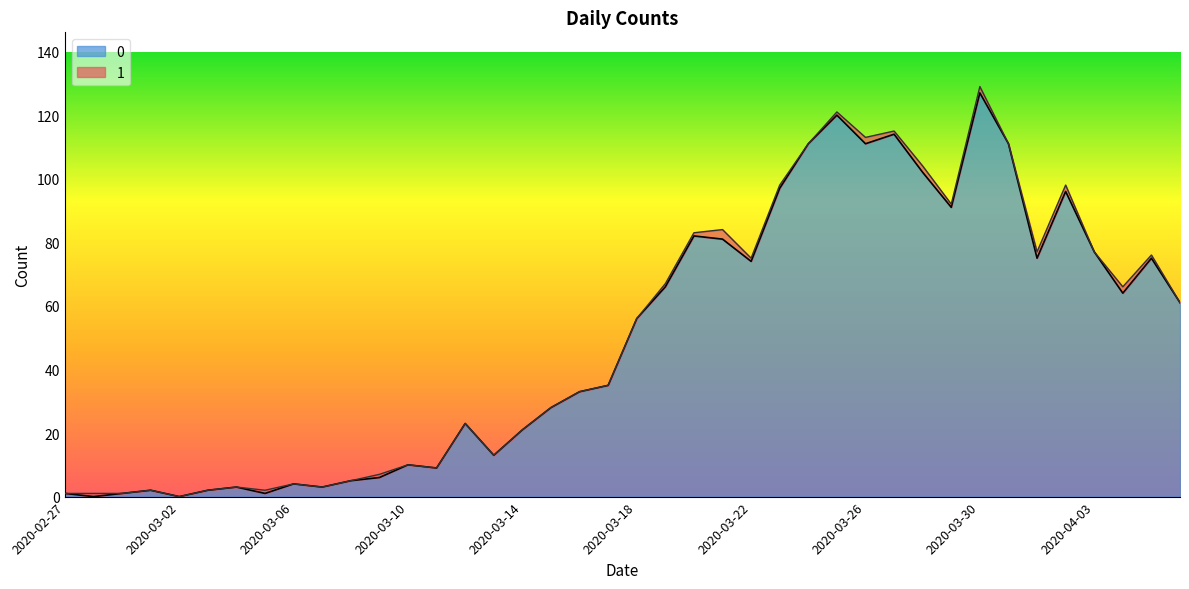

Reading right to left, extract all data points from this chart.

2020-04-06=61	2020-04-05=75	2020-04-04=64	2020-04-03=77	2020-04-02=96	2020-04-01=75	2020-03-31=111	2020-03-30=127	2020-03-29=91	2020-03-28=102	2020-03-27=114	2020-03-26=111	2020-03-25=120	2020-03-24=111	2020-03-23=97	2020-03-22=74	2020-03-21=81	2020-03-20=82	2020-03-19=66	2020-03-18=56	2020-03-17=35	2020-03-16=33	2020-03-15=28	2020-03-14=21	2020-03-13=13	2020-03-12=23	2020-03-11=9	2020-03-10=10	2020-03-09=6	2020-03-08=5	2020-03-07=3	2020-03-06=4	2020-03-05=1	2020-03-04=3	2020-03-03=2	2020-03-02=0	2020-03-01=2	2020-02-29=1	2020-02-28=0	2020-02-27=1